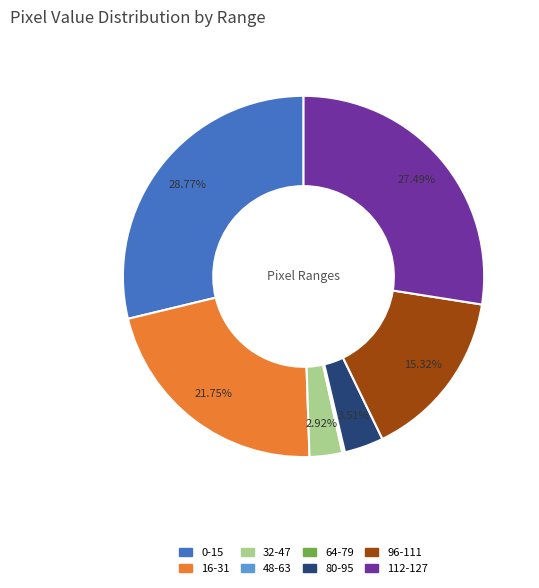

Does any single category account for the majority?

No